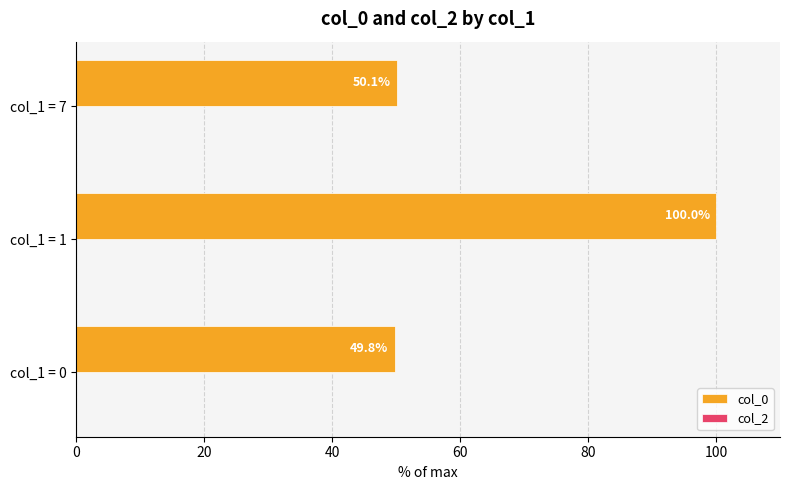

List the labels in order of value, largest first.

col_1 = 1, col_1 = 7, col_1 = 0